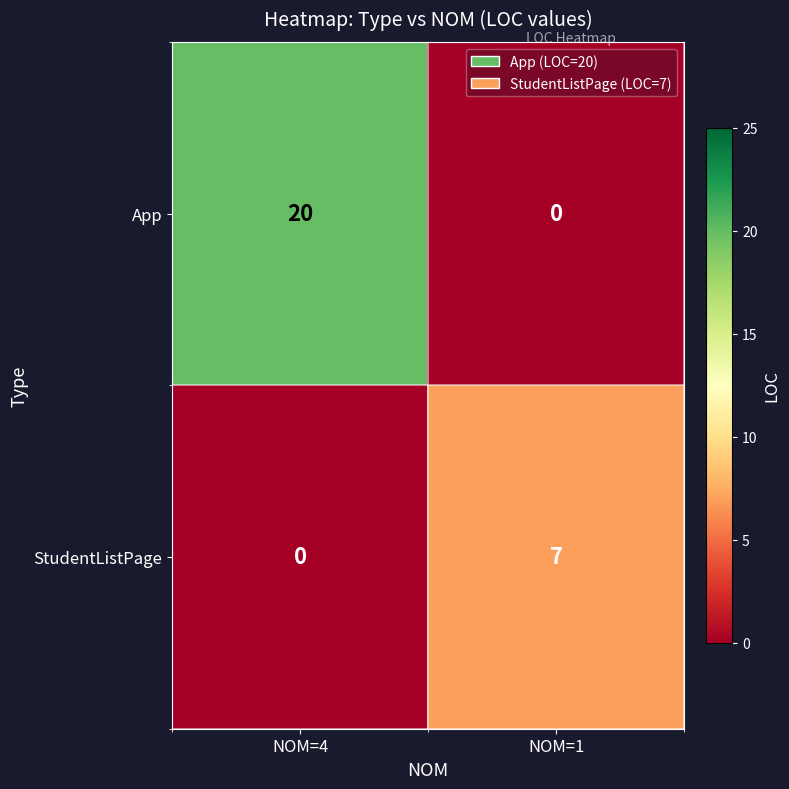

Reading left to right, what are all the values shown in this chart?

App: NOM=4=20	NOM=1=0
StudentListPage: NOM=4=0	NOM=1=7